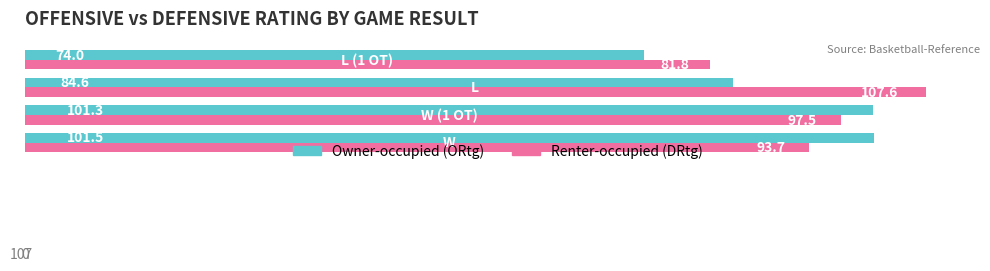

What is the difference between the second highest and minimum values in the Renter-occupied (DRtg) series?

15.7